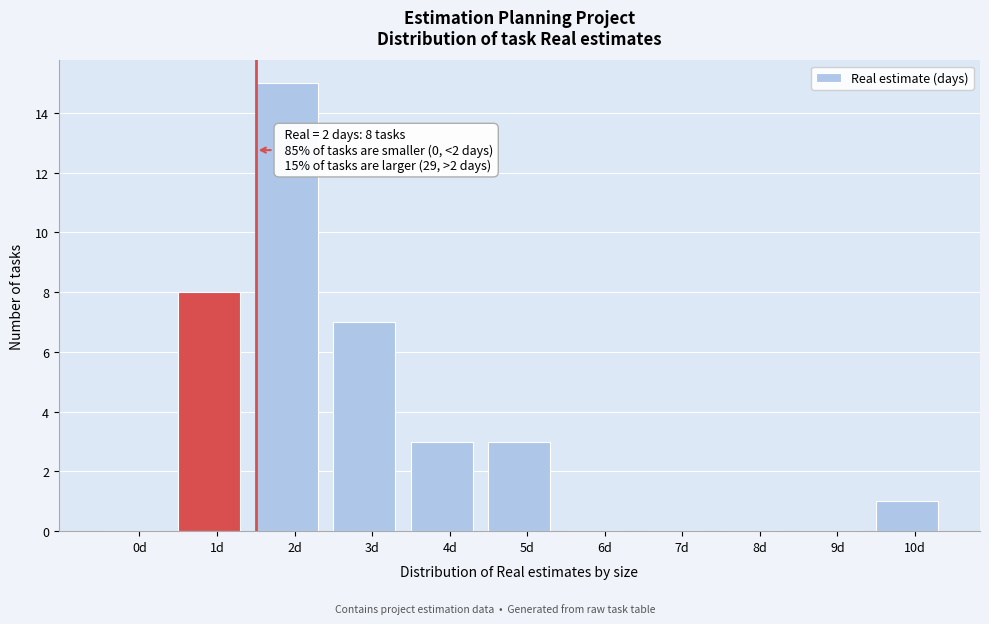

Reading left to right, what are all the values shown in this chart?

0d=0	1d=8	2d=15	3d=7	4d=3	5d=3	6d=0	7d=0	8d=0	9d=0	10d=1